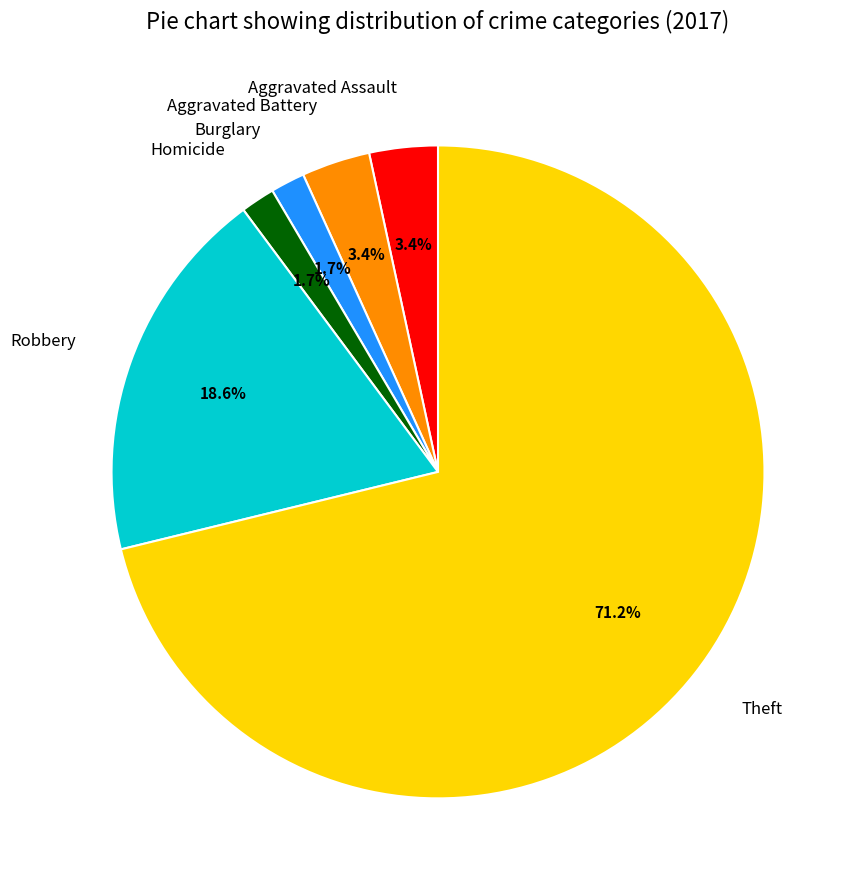

What is the largest slice in the pie chart?

Theft